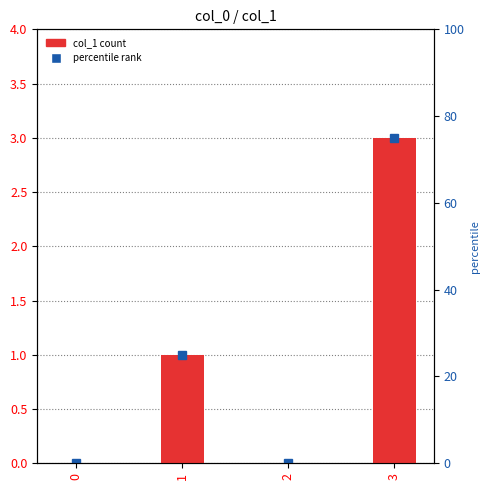

Does the chart contain stacked bars?

No